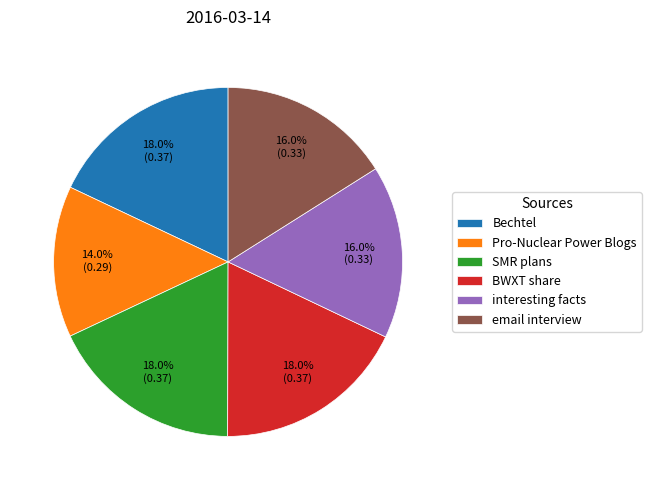

How many segments does this pie chart have?

6